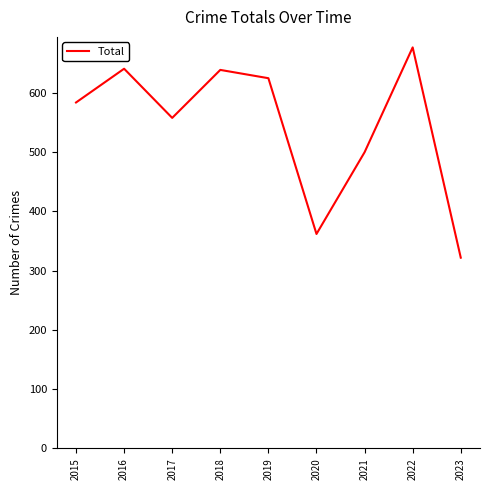

Between 2023 and 2021, which is larger?

2021